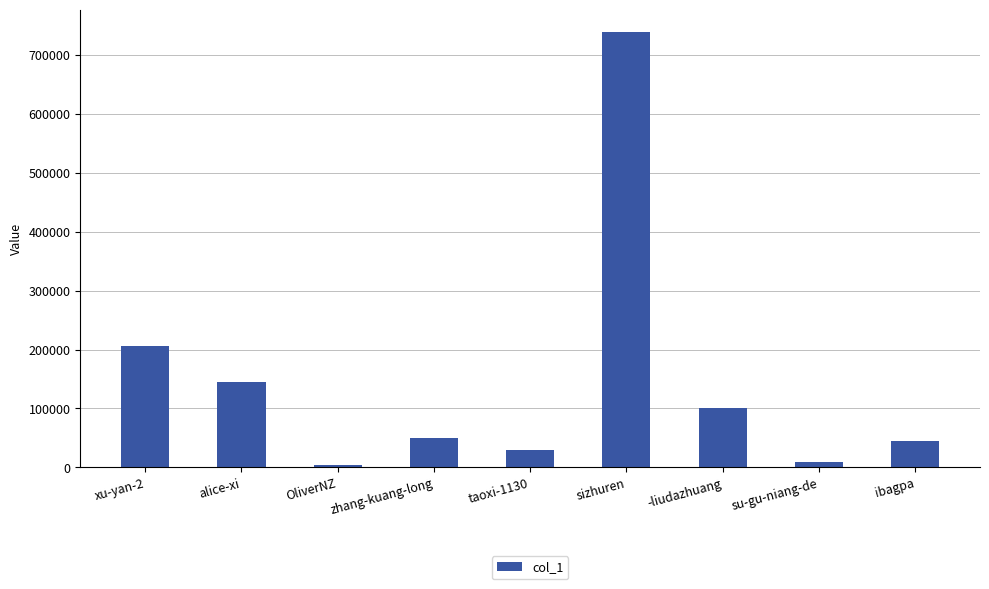

At which category does the chart reach its peak across all series?

sizhuren